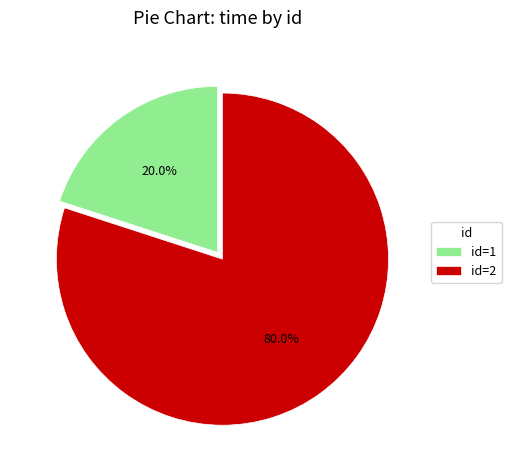

Is there a majority slice in this chart?

Yes